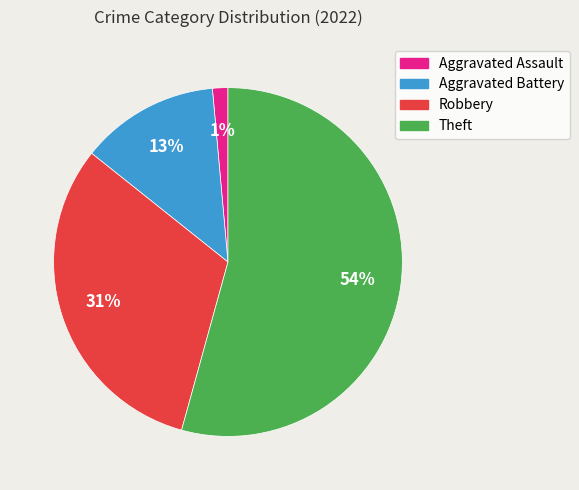

What percentage is the Aggravated Assault slice, to the nearest percent?

1%